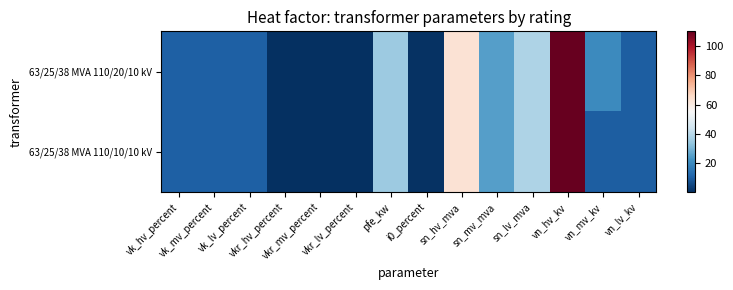

Count the number of data series in this chart.

2